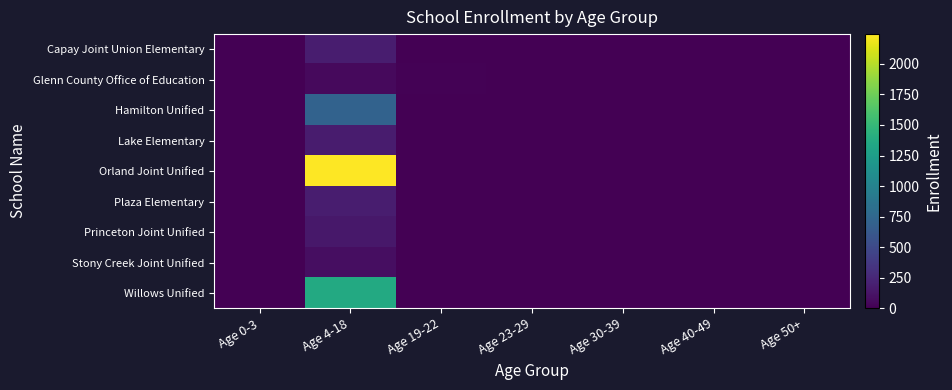

Reading left to right, transcribe all the data shown in this chart.

Capay Joint Union Elementary: Age 0-3=0	Age 4-18=179	Age 19-22=0	Age 23-29=0	Age 30-39=0	Age 40-49=0	Age 50+=0
Glenn County Office of Education: Age 0-3=0	Age 4-18=60	Age 19-22=15	Age 23-29=0	Age 30-39=0	Age 40-49=0	Age 50+=0
Hamilton Unified: Age 0-3=0	Age 4-18=708	Age 19-22=1	Age 23-29=0	Age 30-39=0	Age 40-49=0	Age 50+=0
Lake Elementary: Age 0-3=0	Age 4-18=168	Age 19-22=0	Age 23-29=0	Age 30-39=0	Age 40-49=0	Age 50+=0
Orland Joint Unified: Age 0-3=0	Age 4-18=2244	Age 19-22=0	Age 23-29=0	Age 30-39=0	Age 40-49=0	Age 50+=0
Plaza Elementary: Age 0-3=0	Age 4-18=182	Age 19-22=0	Age 23-29=0	Age 30-39=0	Age 40-49=0	Age 50+=0
Princeton Joint Unified: Age 0-3=0	Age 4-18=141	Age 19-22=0	Age 23-29=0	Age 30-39=0	Age 40-49=0	Age 50+=0
Stony Creek Joint Unified: Age 0-3=0	Age 4-18=81	Age 19-22=0	Age 23-29=0	Age 30-39=0	Age 40-49=0	Age 50+=0
Willows Unified: Age 0-3=0	Age 4-18=1363	Age 19-22=0	Age 23-29=0	Age 30-39=0	Age 40-49=0	Age 50+=0